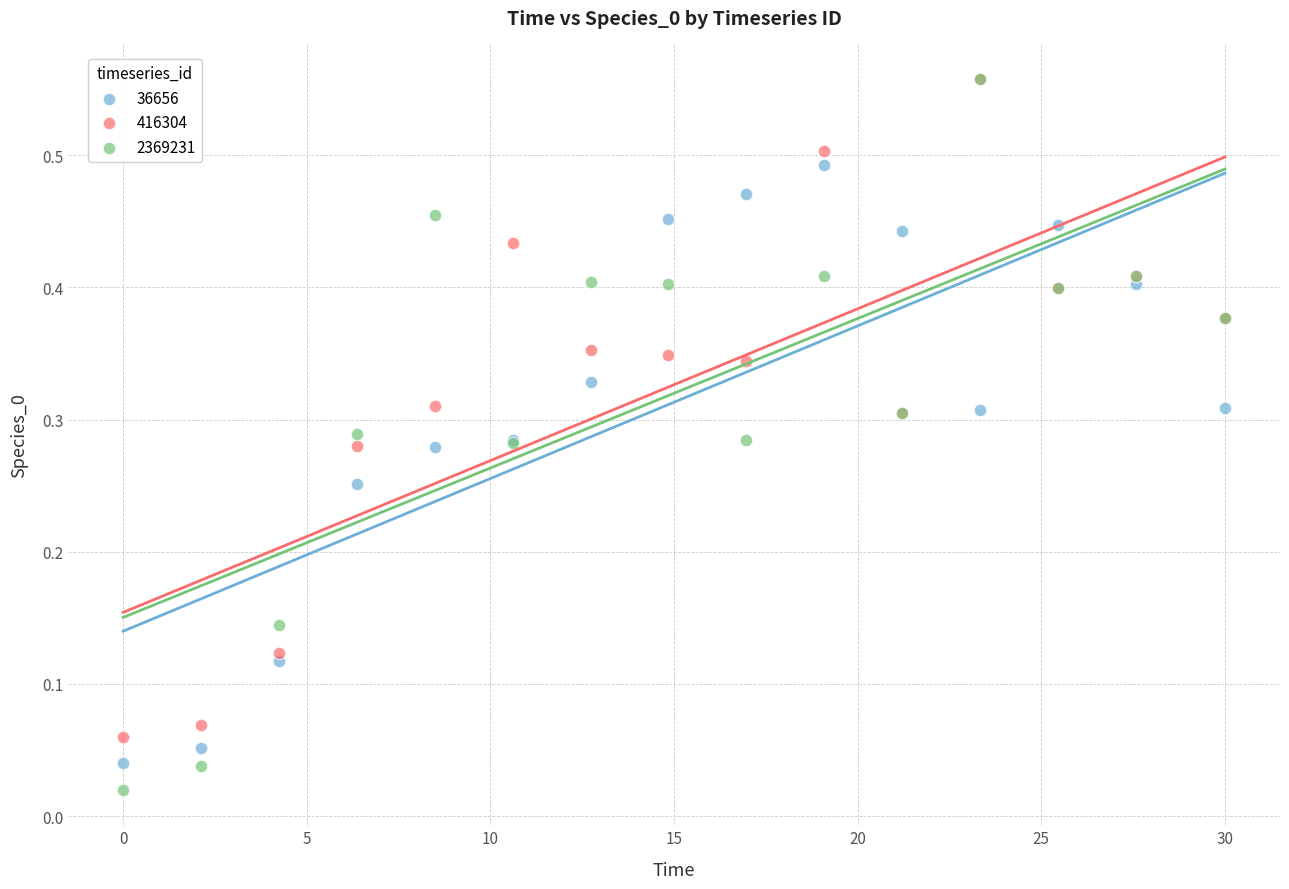

What are all the series names shown in the legend?

36656, 416304, 2369231